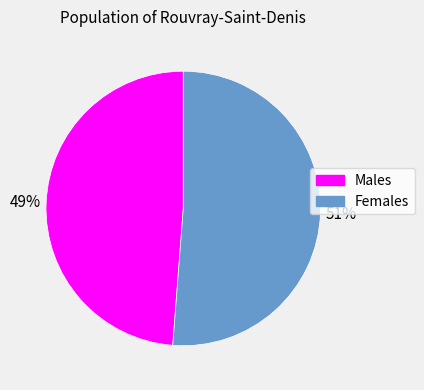

Is there any slice that represents more than half of the pie?

Yes